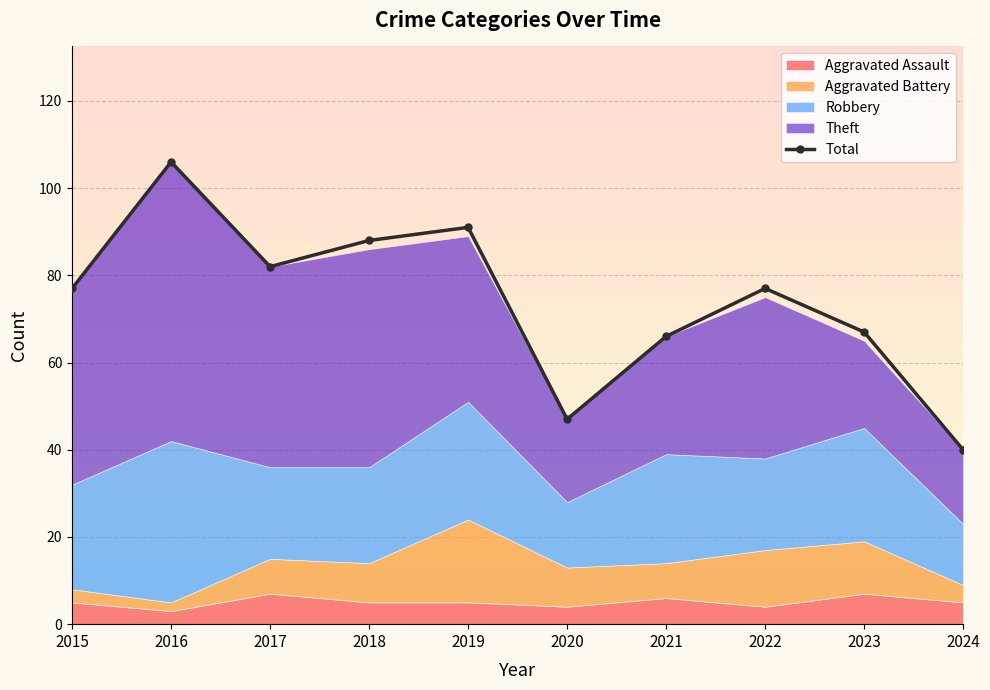

Reading left to right, extract all data points from this chart.

77	106	82	88	91	47	66	77	67	40